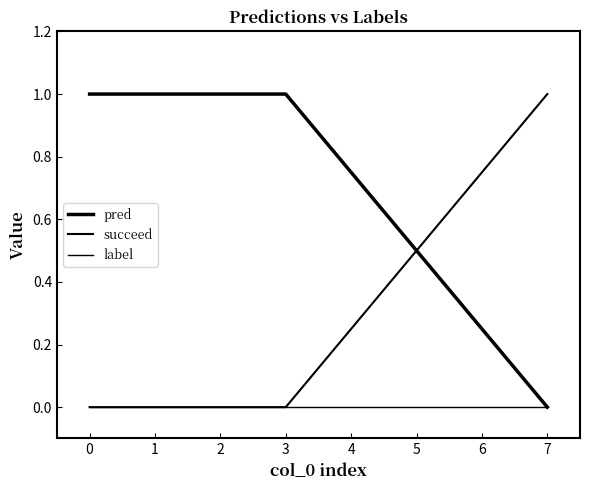

How many lines are shown in the chart?

3